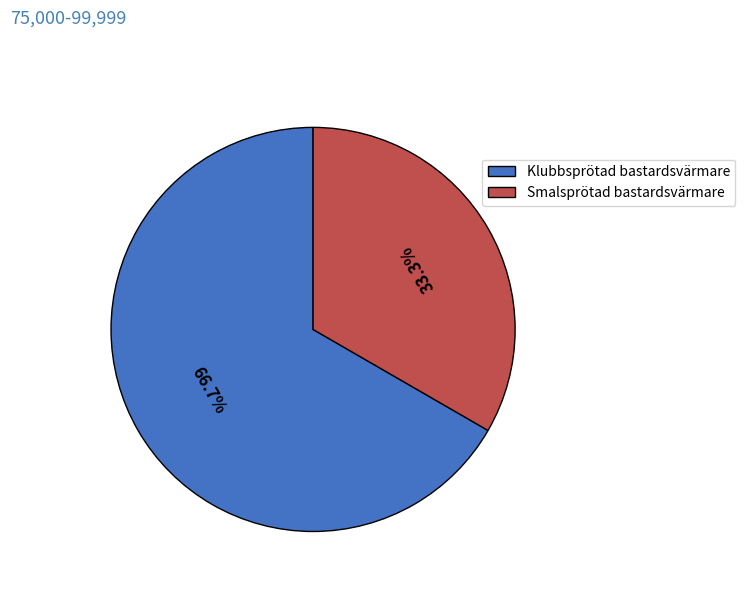

How many segments does this pie chart have?

2